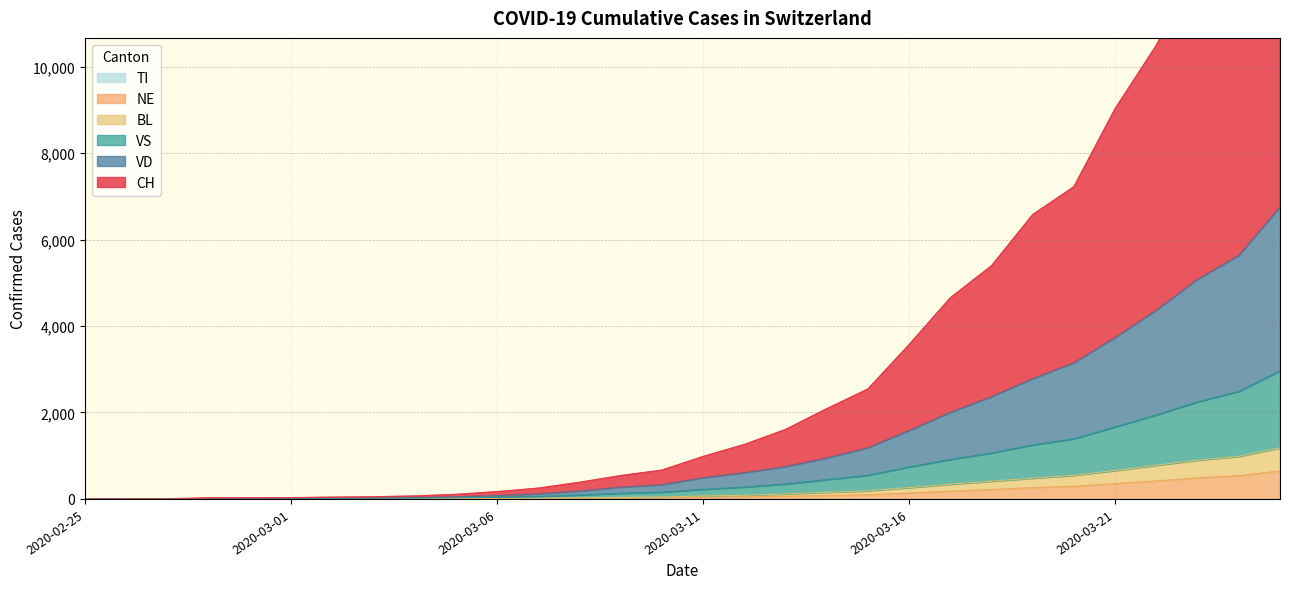

Rank the series at 2020-03-12 from highest to lowest value.

CH, VD, VS, BL, NE